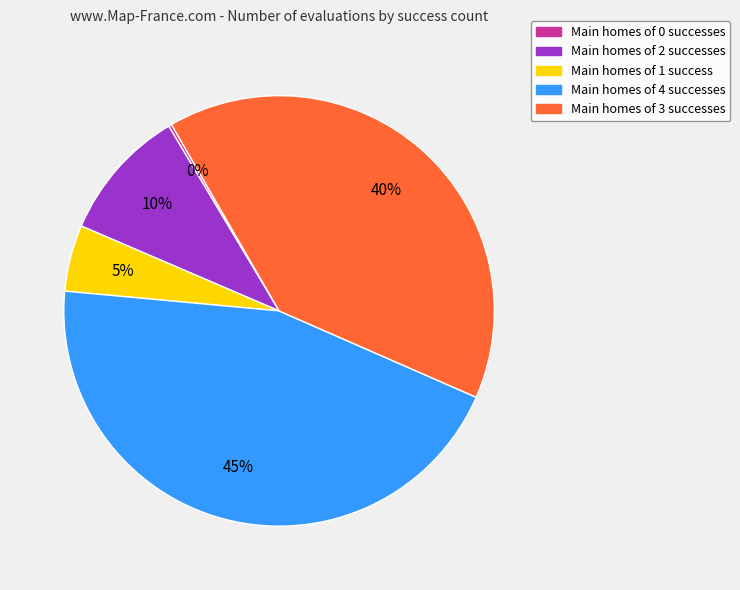

The Main homes of 3 successes slice represents 45% of the pie. True or false?

False